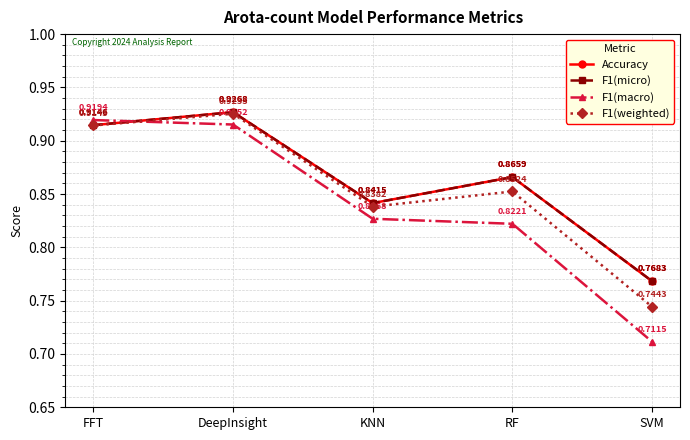

Is this an area chart (filled region under the line)?

No